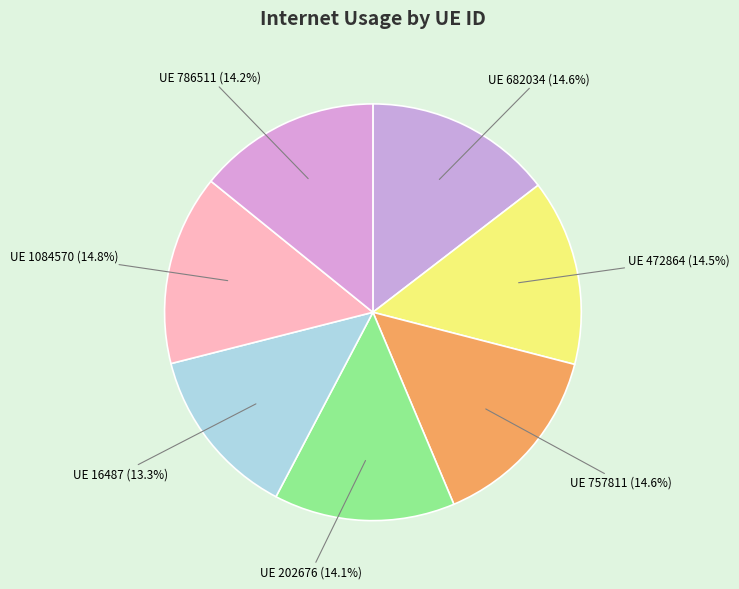

Count the number of slices in the pie.

7